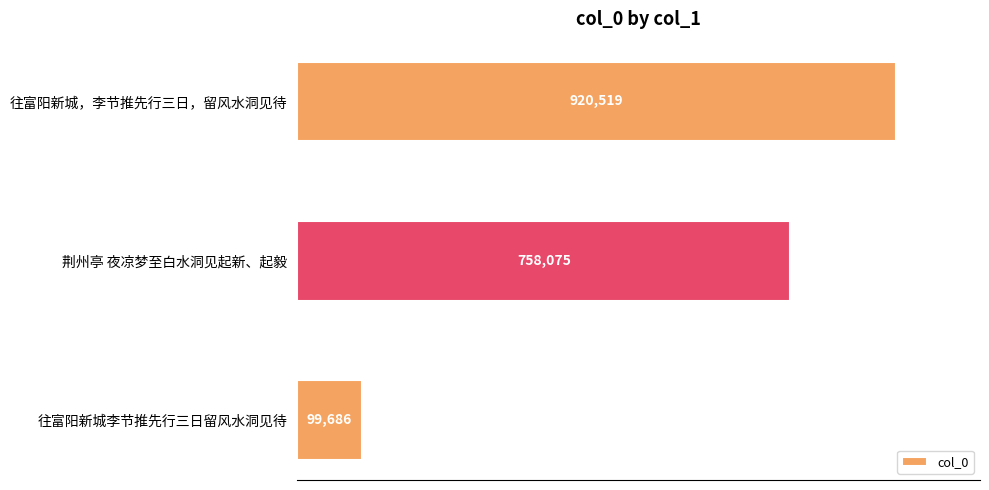

Does the chart contain stacked bars?

No